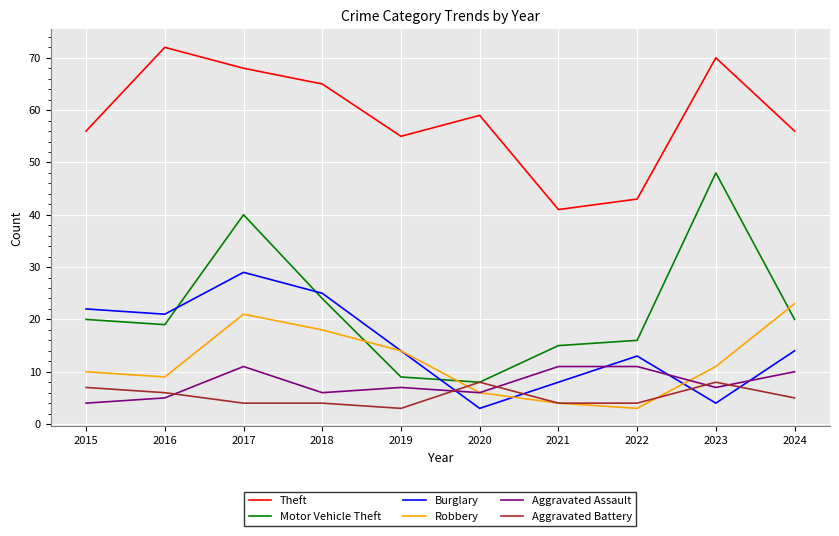

Between which two adjacent categories do Robbery and Motor Vehicle Theft first intersect?

2018 and 2019